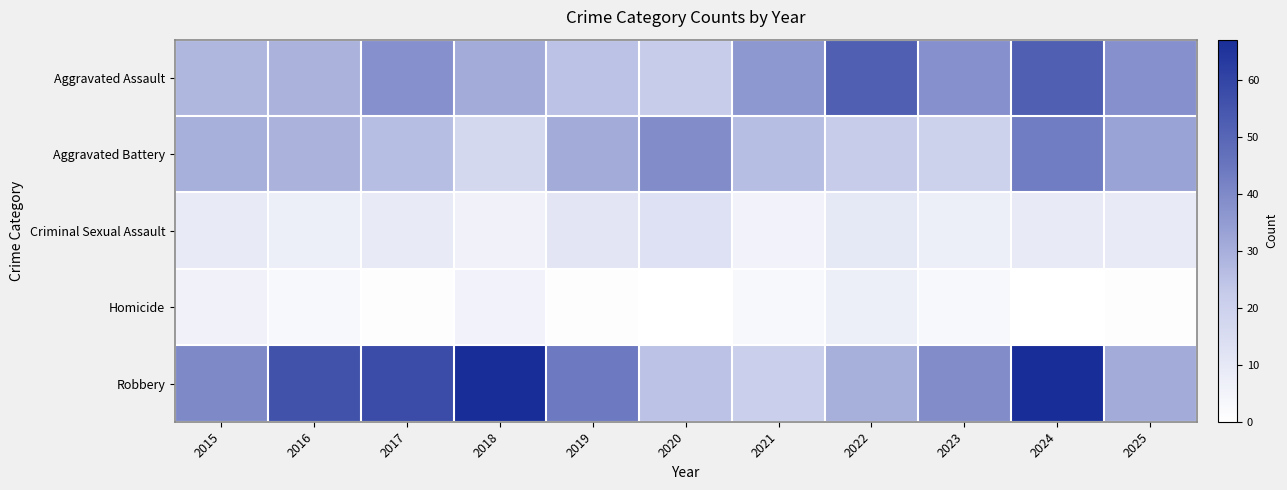

At 2015, list the series in order from smallest to largest.

Homicide, Criminal Sexual Assault, Aggravated Assault, Aggravated Battery, Robbery